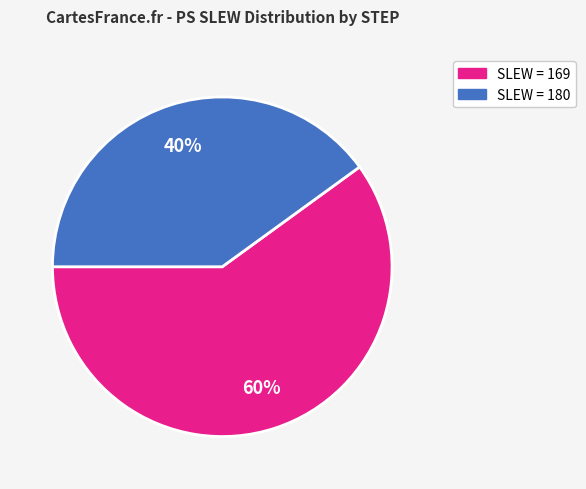

To the nearest percent, what is the difference between the largest and smallest slice percentages?

20%